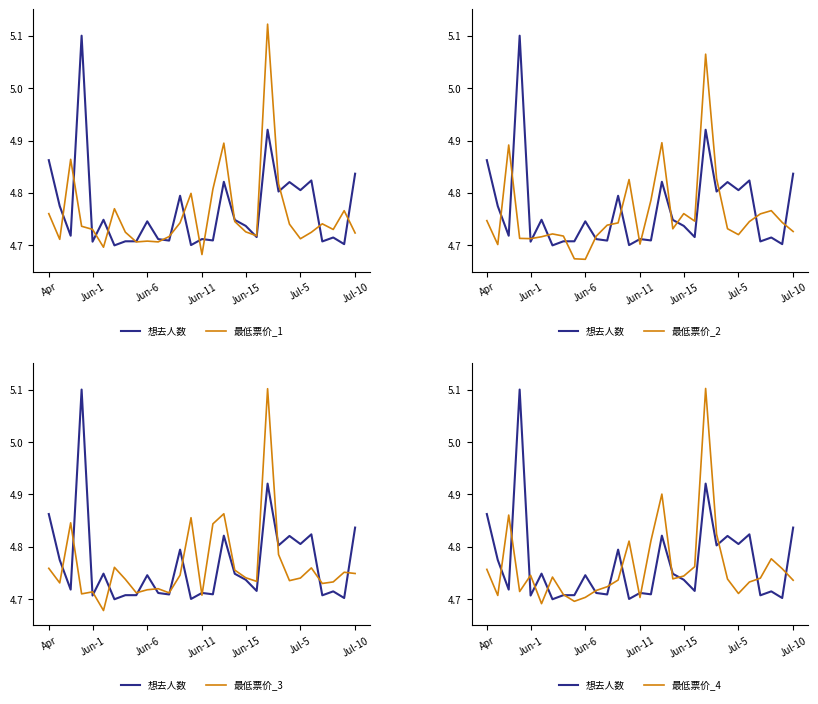

At how many categories does at least one series exceed 4?

29